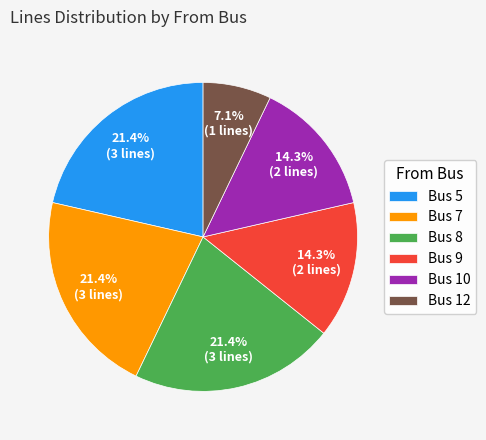

What portion of the pie excludes Bus 7?

78.6%